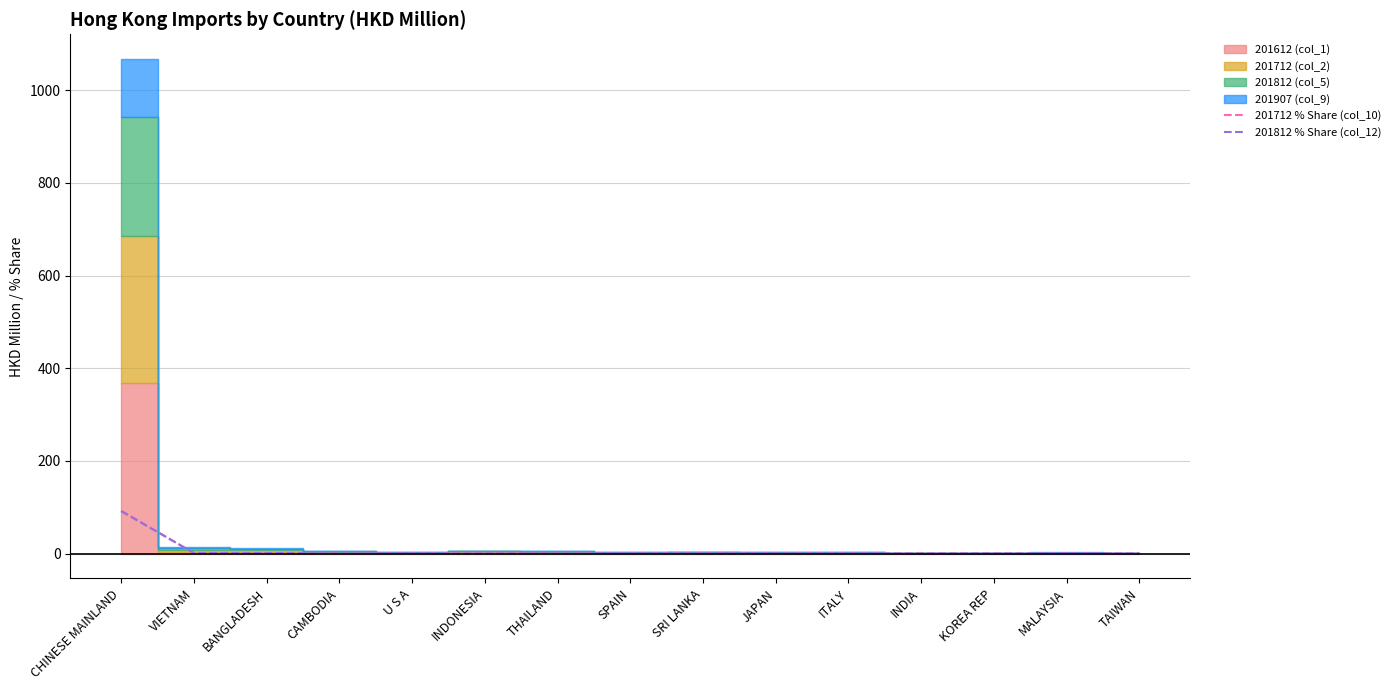

How many times do 201712 % Share (col_10) and 201812 % Share (col_12) cross each other?

7